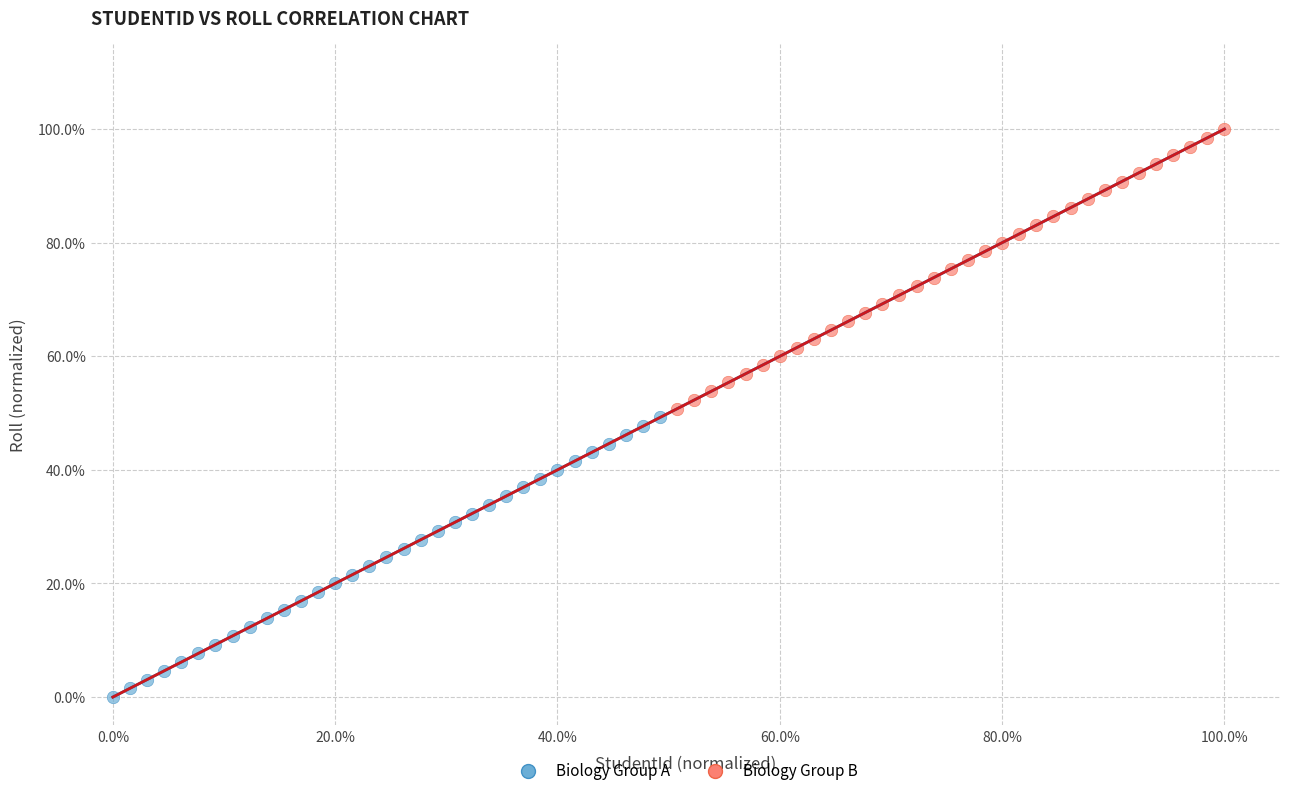

What are all the series names shown in the legend?

Biology Group A, Biology Group B